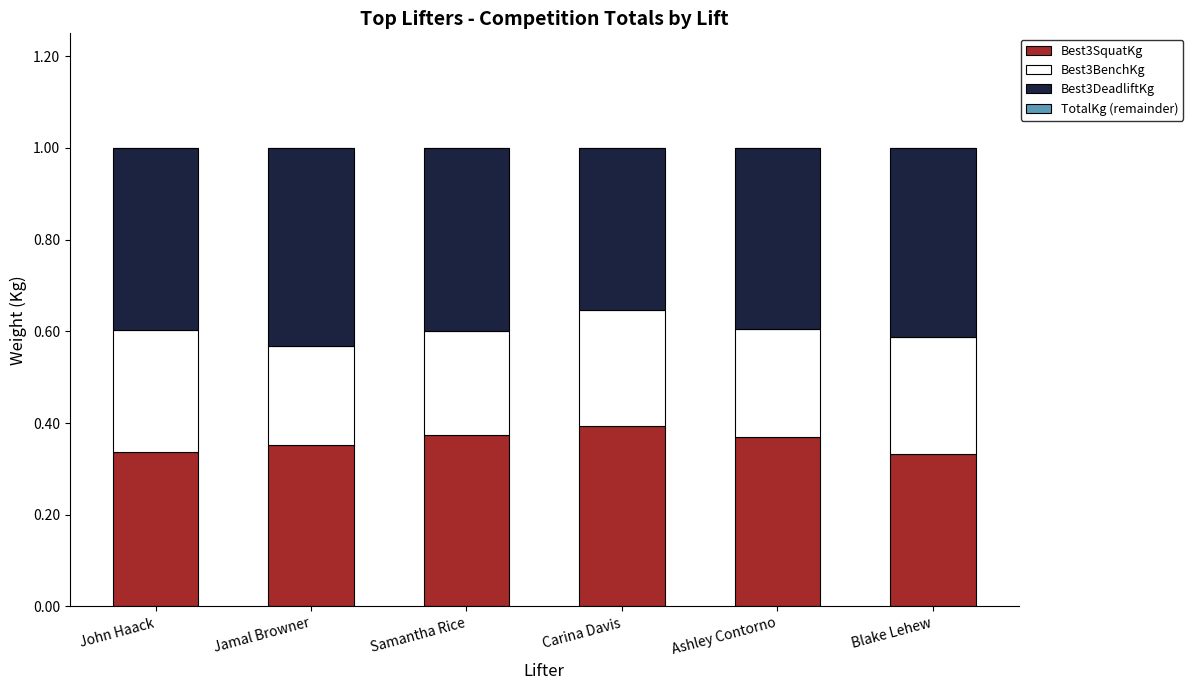

True or false: Best3SquatKg has a value of 0.6 at Blake Lehew.

False